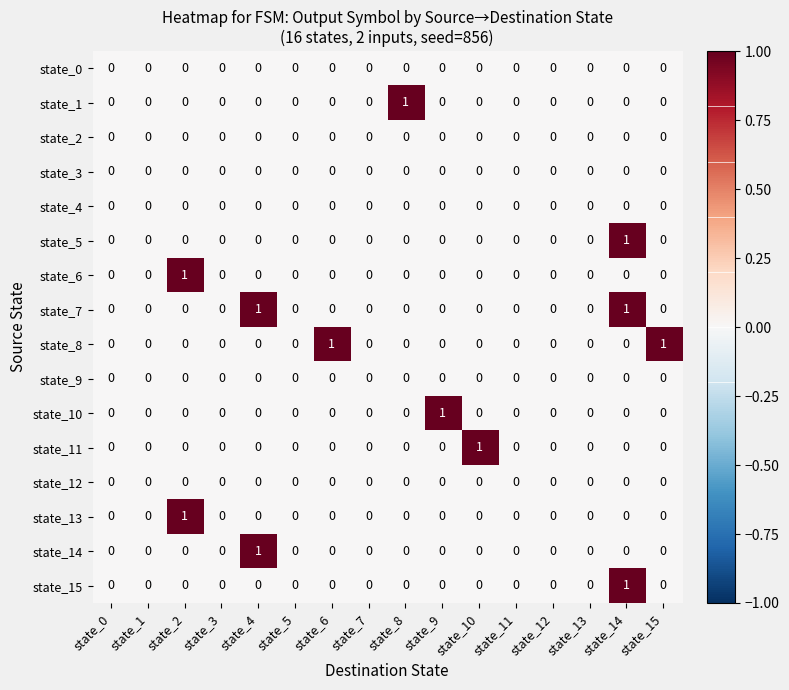

How many state_5 values are between 0 and 1?

16